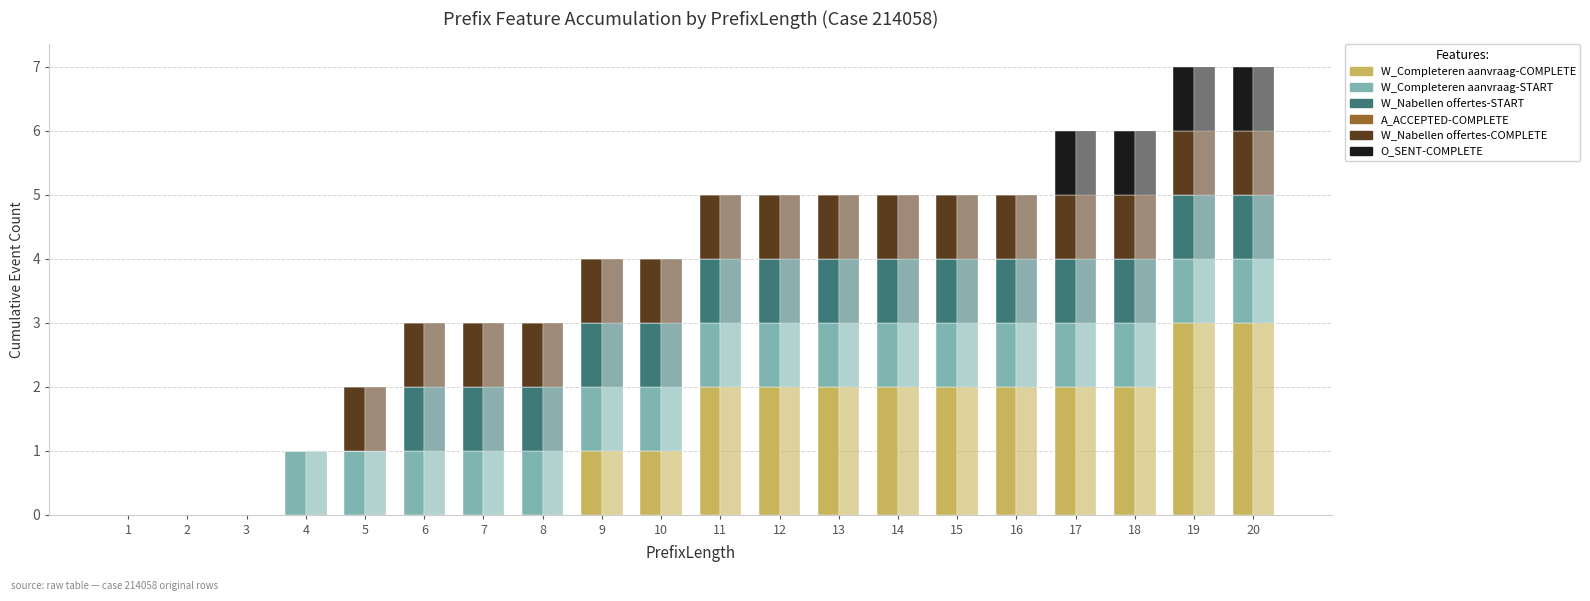

Between 14 and 18, which series saw the biggest shift?

O_SENT-COMPLETE